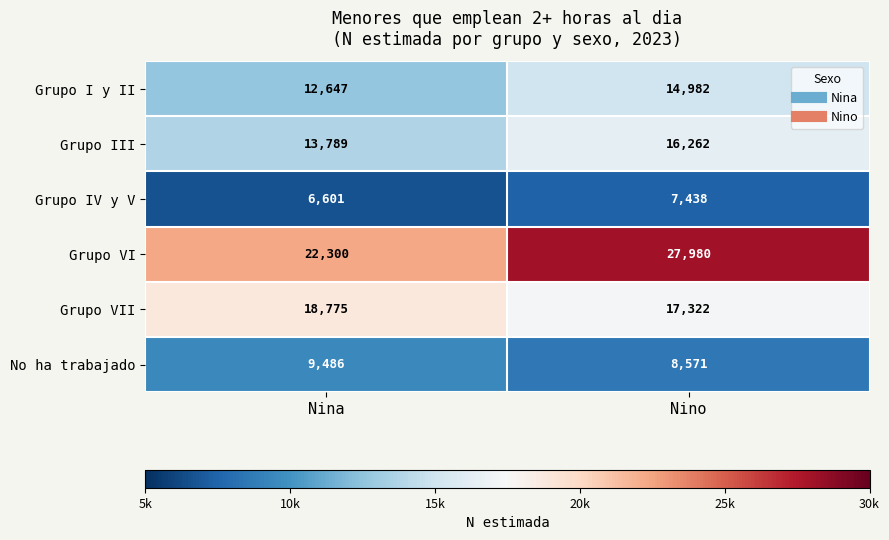

Reading right to left, extract all data points from this chart.

Grupo I y II: 14982	12647
Grupo III: 16262	13789
Grupo IV y V: 7438	6601
Grupo VI: 27980	22300
Grupo VII: 17322	18775
No ha trabajado: 8571	9486